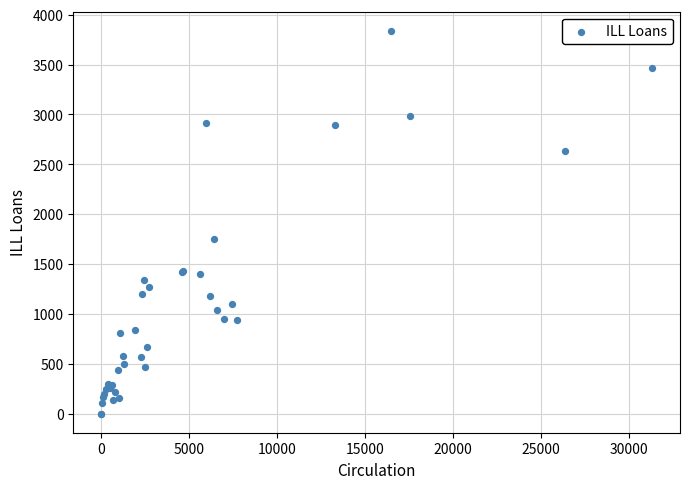

What Y value in the scatter plot is closest to 1919?

1749